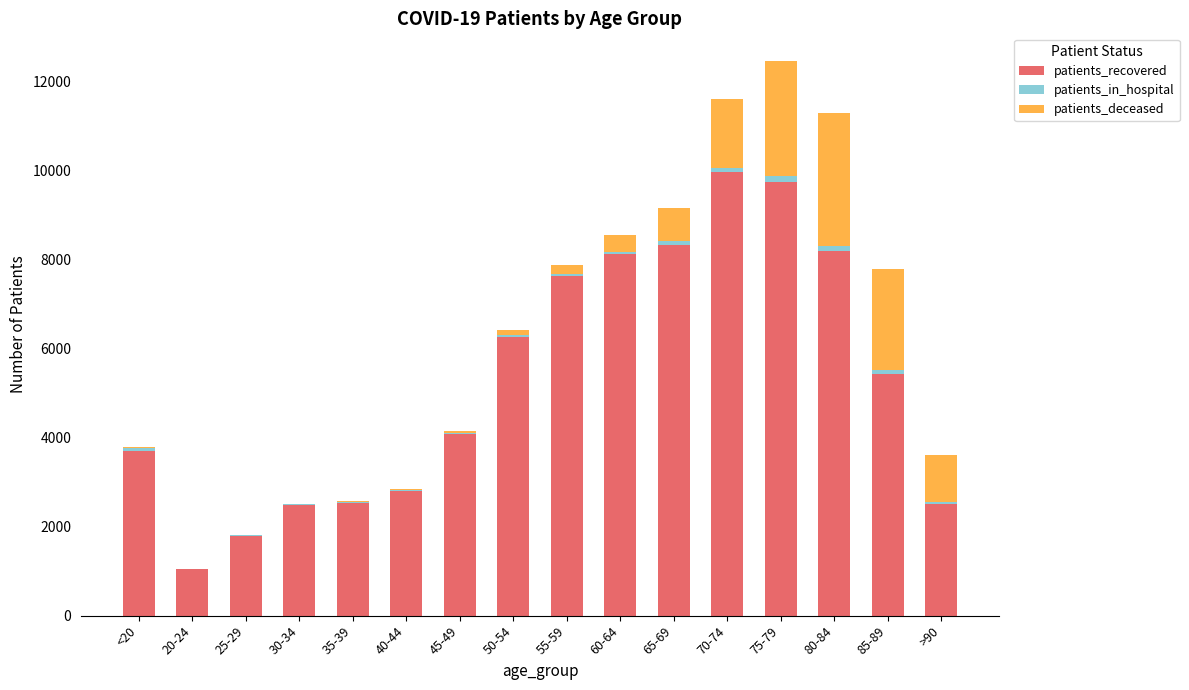

The value of patients_recovered at 20-24 is 1047. True or false?

True